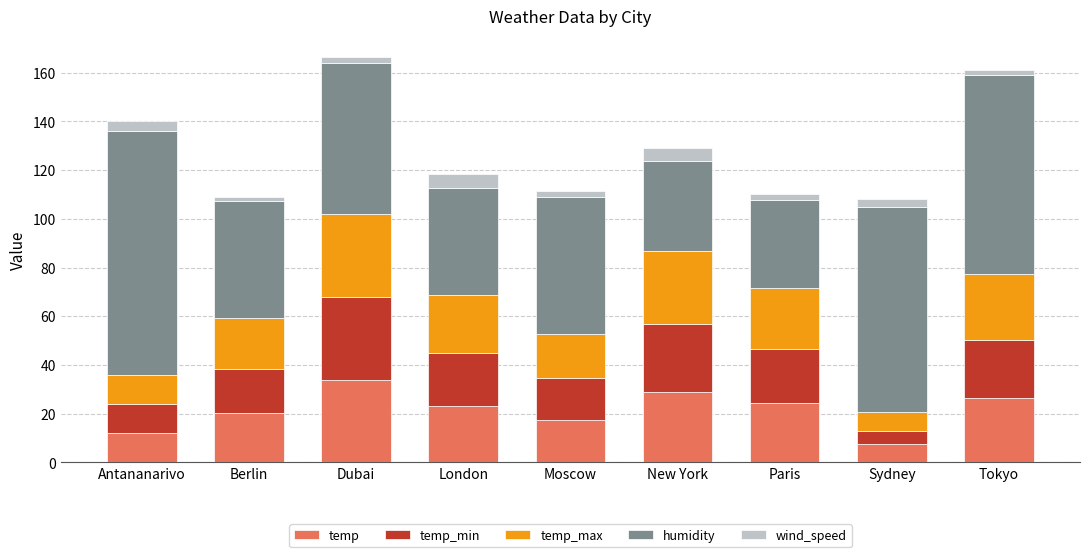

What is the total value across all series at Dubai?

166.6